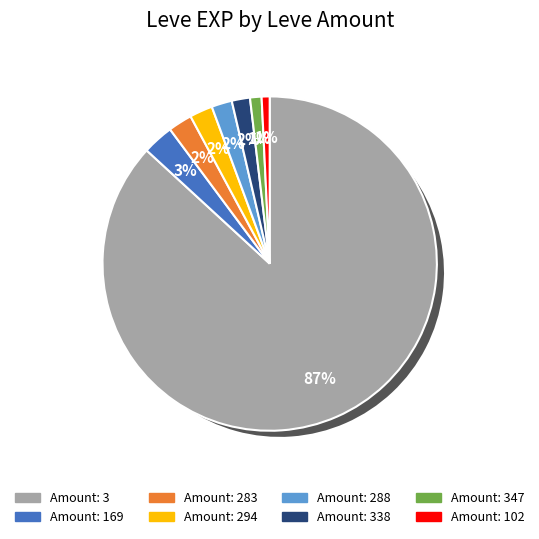

True or false: 1 accounts for 1% of the total.

True